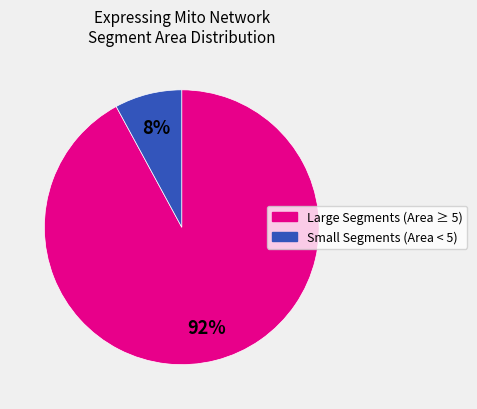

To the nearest percent, what is the average slice percentage?

50%